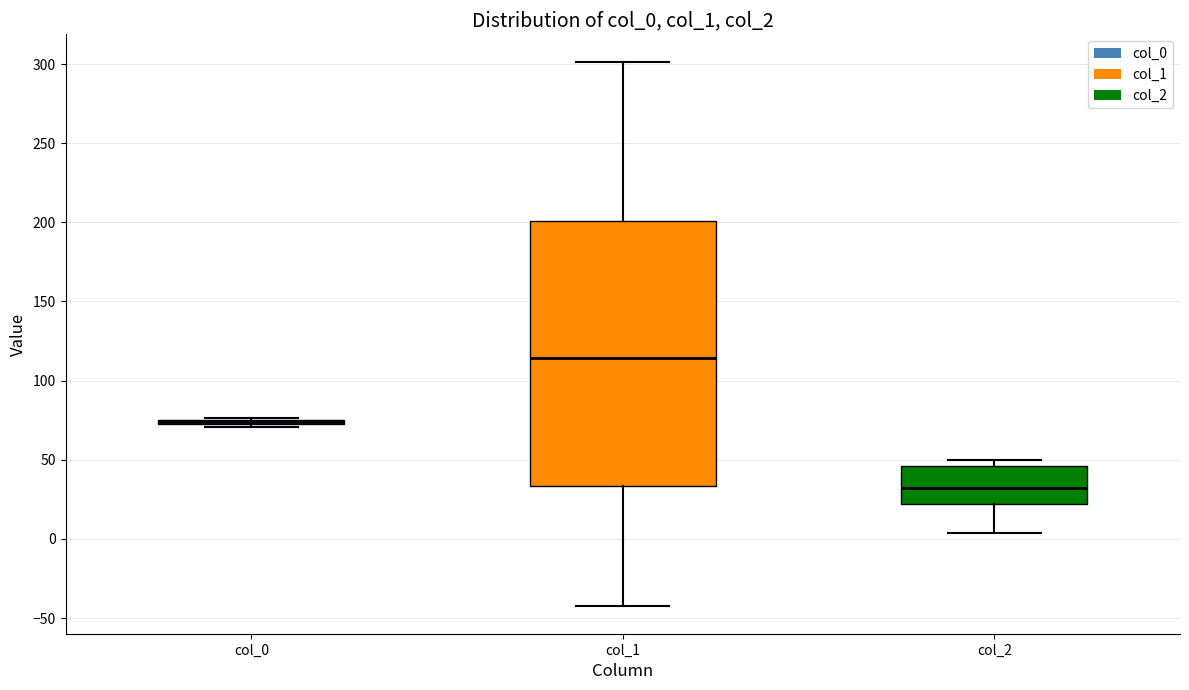

Which box is the tallest, from its lower edge to its upper edge?

col_1